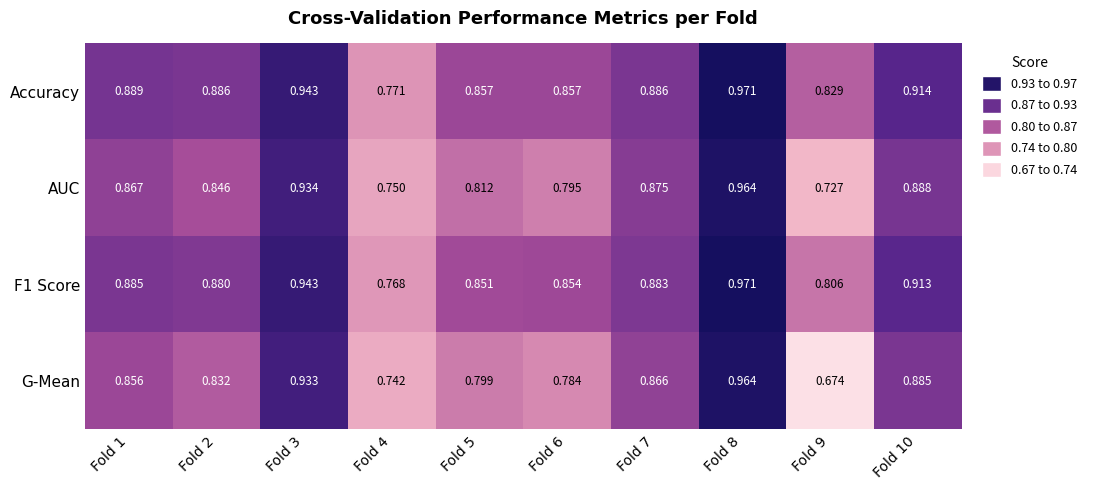

Which series has the largest total across all categories?

Accuracy